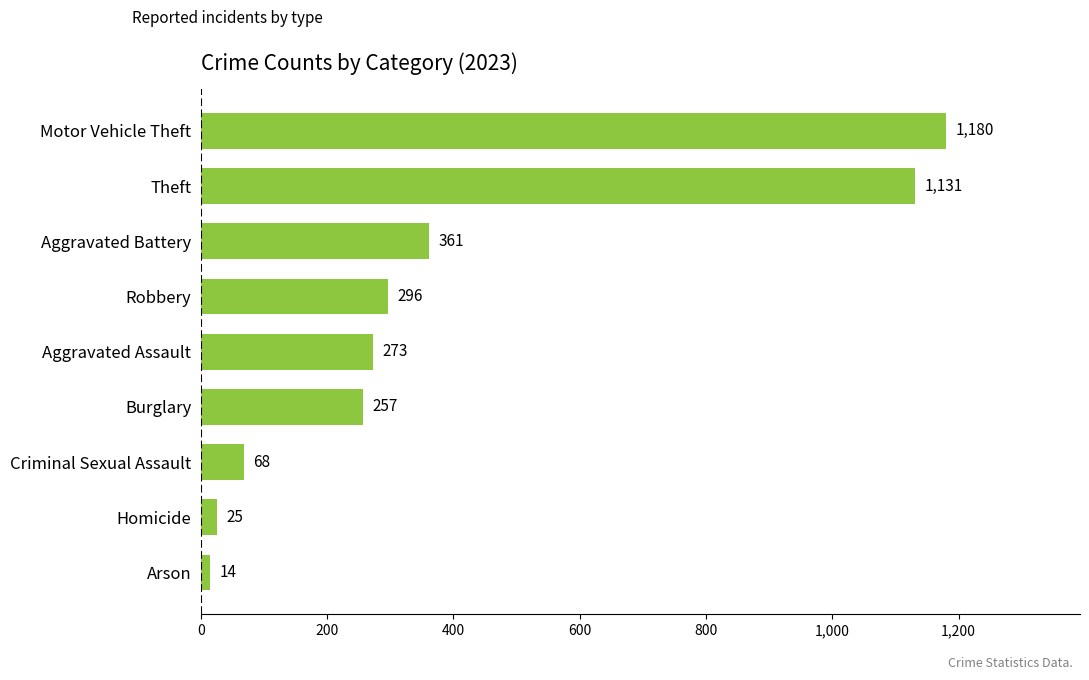

Reading bottom to top, transcribe all the data shown in this chart.

Arson=14	Homicide=25	Criminal Sexual Assault=68	Burglary=257	Aggravated Assault=273	Robbery=296	Aggravated Battery=361	Theft=1131	Motor Vehicle Theft=1180